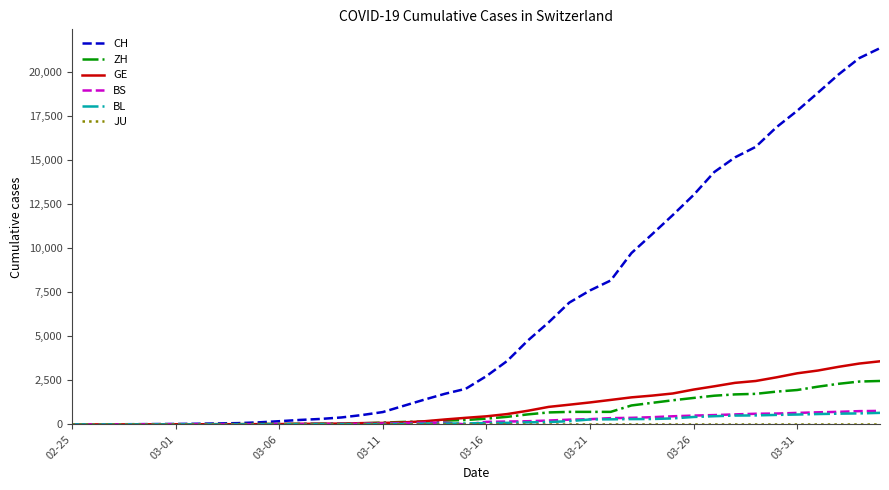

What is the highest value of the BL series?

656